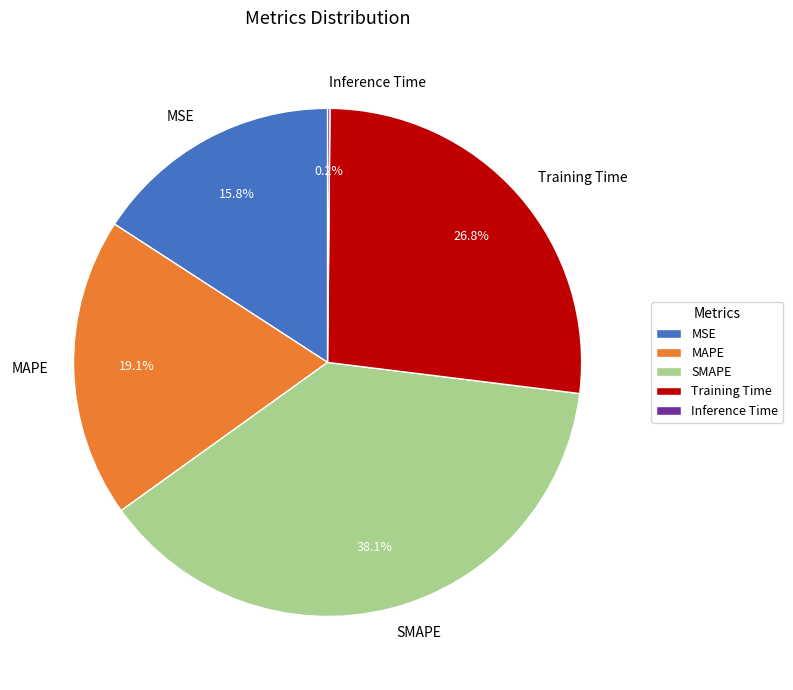

Does MAPE account for over 50% of the chart?

No